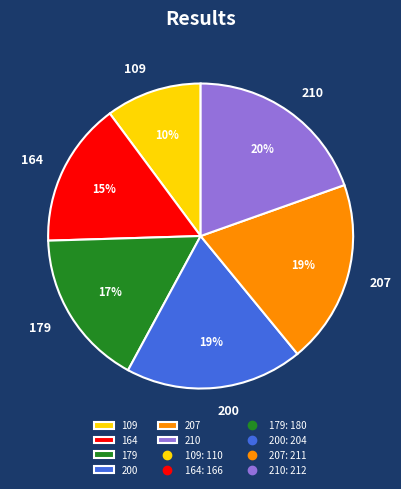

To the nearest percent, what portion does 109 represent?

10%